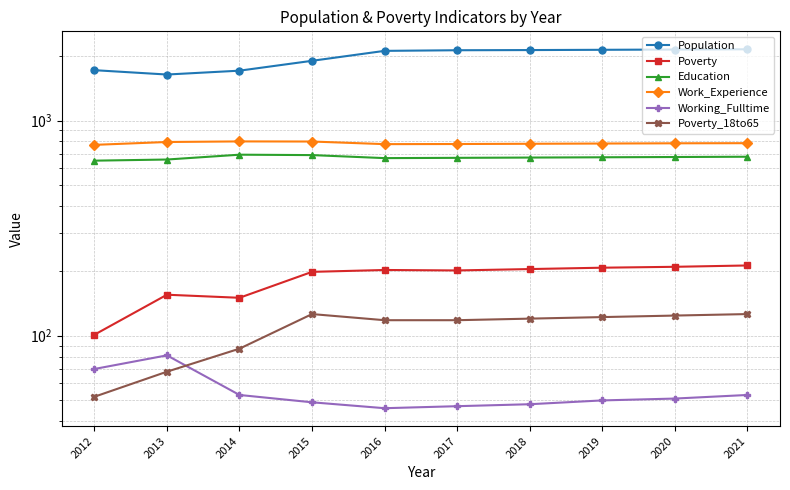

Which has a higher value, 2019 or 2018?

2019